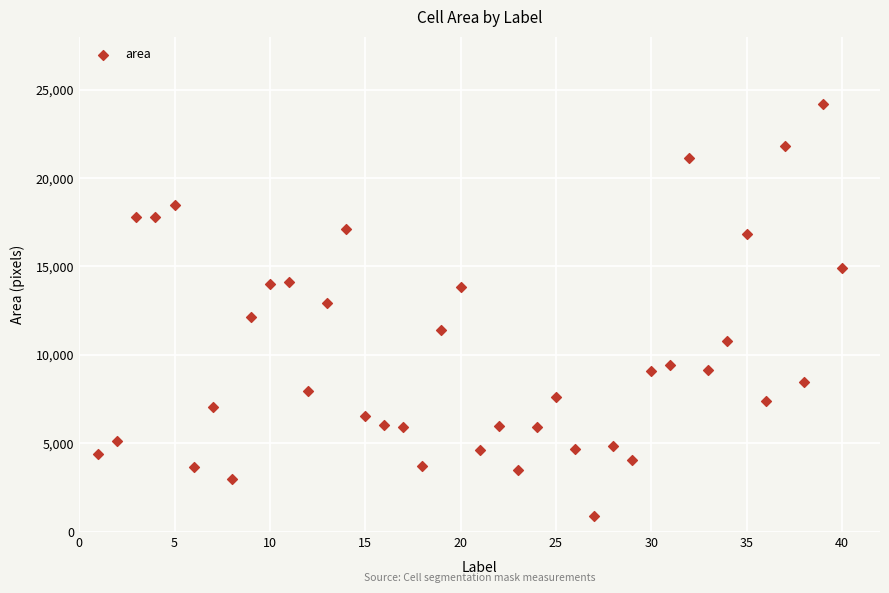

What is the range of Y values (max minus min)?

23274